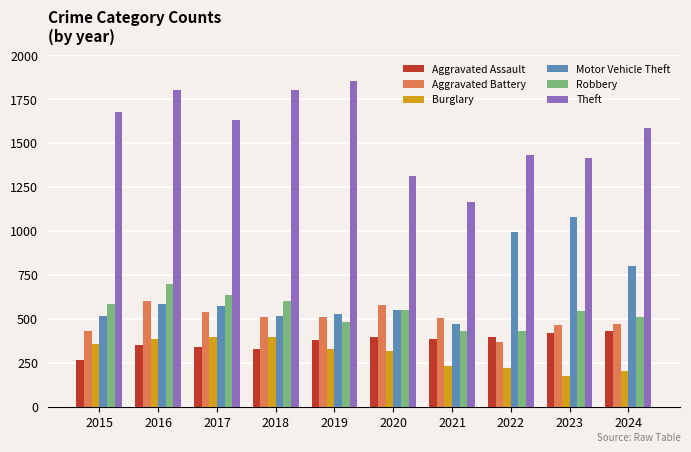

At 2019, list the series in order from smallest to largest.

Burglary, Aggravated Assault, Robbery, Aggravated Battery, Motor Vehicle Theft, Theft